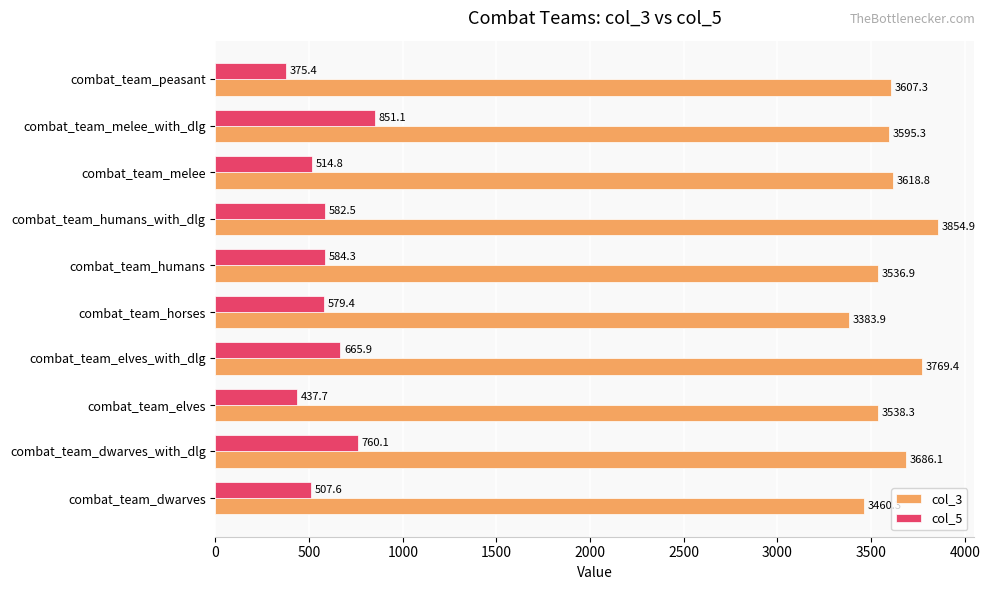

How many values in the col_3 series are below 3607?

5